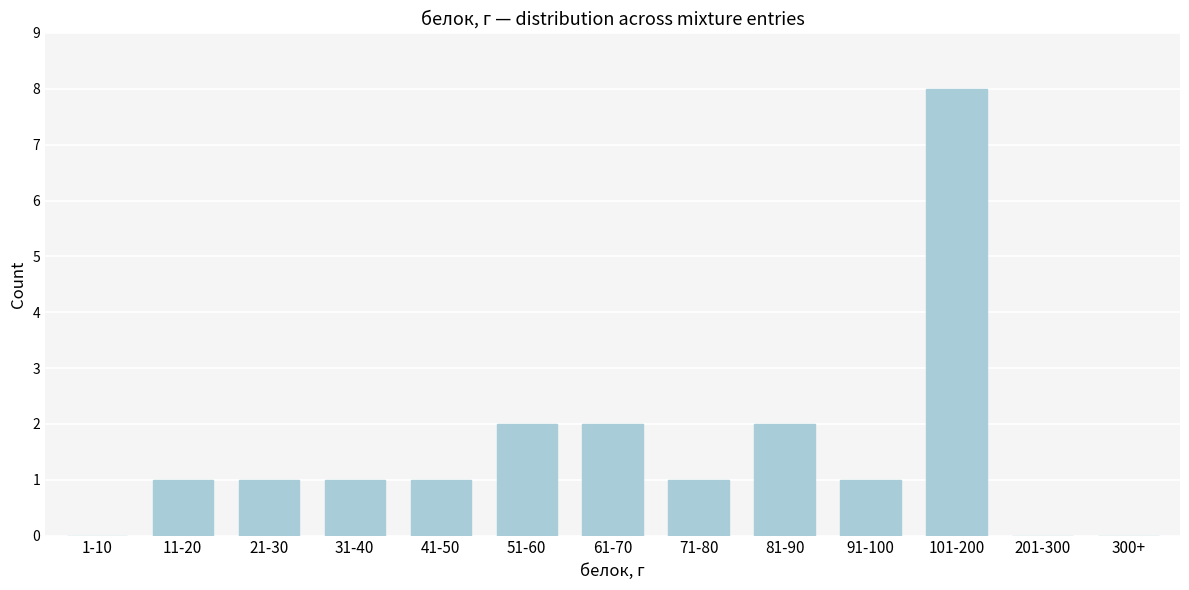

Reading right to left, list all the values displayed in this chart.

300+=0	201-300=0	101-200=8	91-100=1	81-90=2	71-80=1	61-70=2	51-60=2	41-50=1	31-40=1	21-30=1	11-20=1	1-10=0